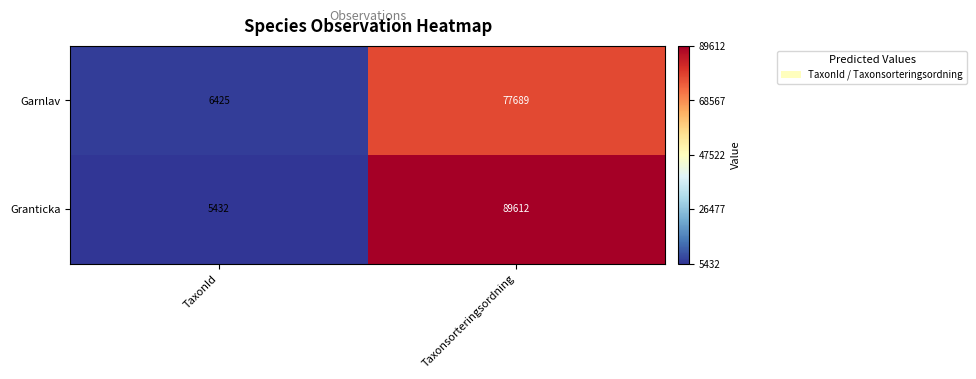

What is the sum of all Granticka values?

95044